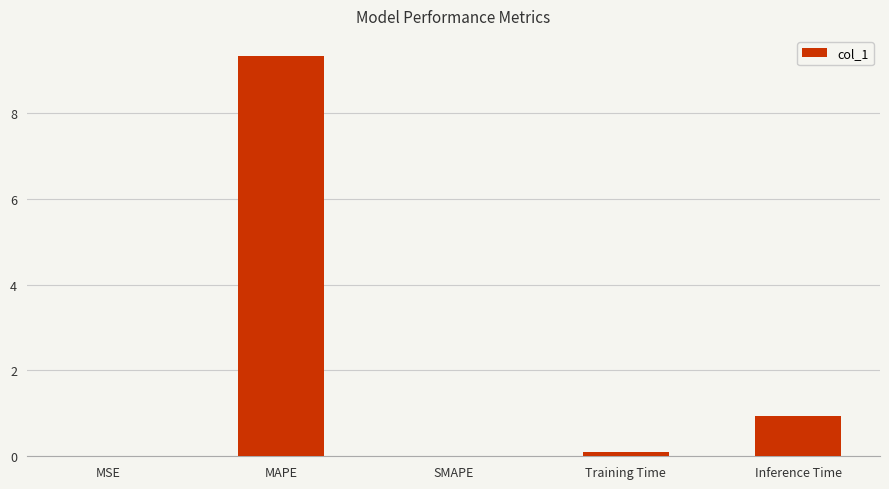

Is it true that the value at MAPE is 9.3?

True